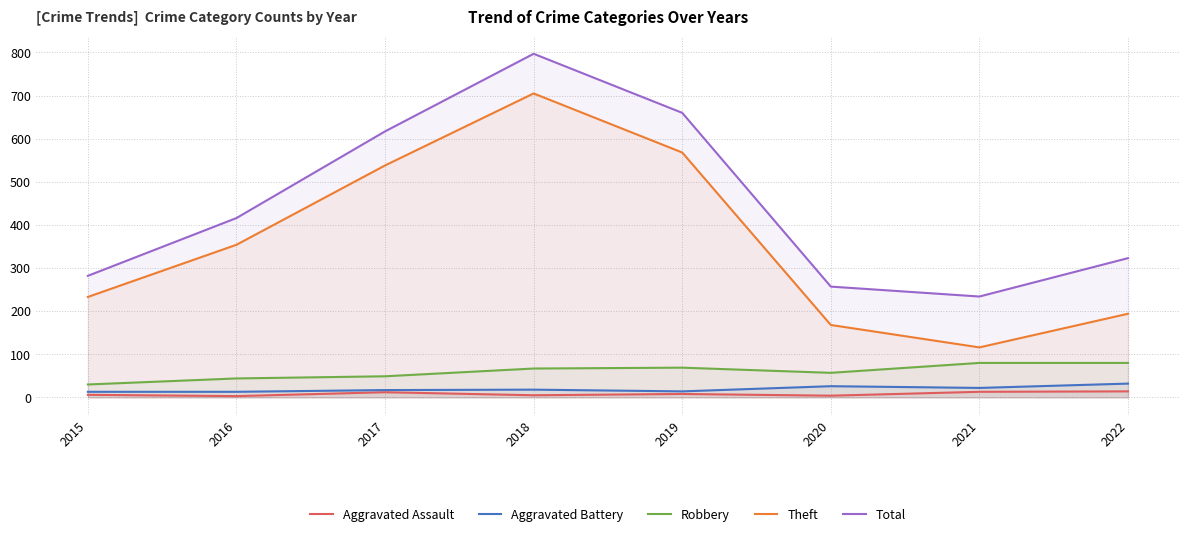

What is the total value across all series at 2018?

1592